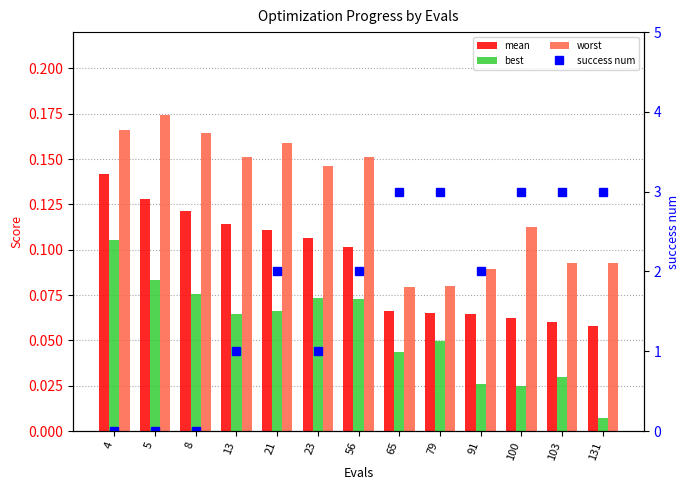

Which category has the highest value in the best series?

4